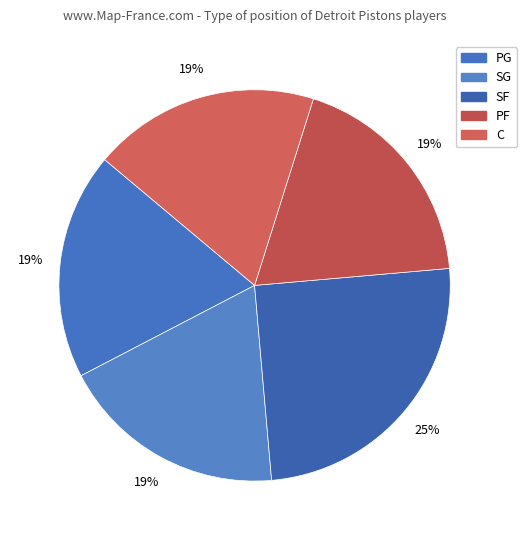

To the nearest percent, what is the difference between the largest and smallest slice percentages?

6%